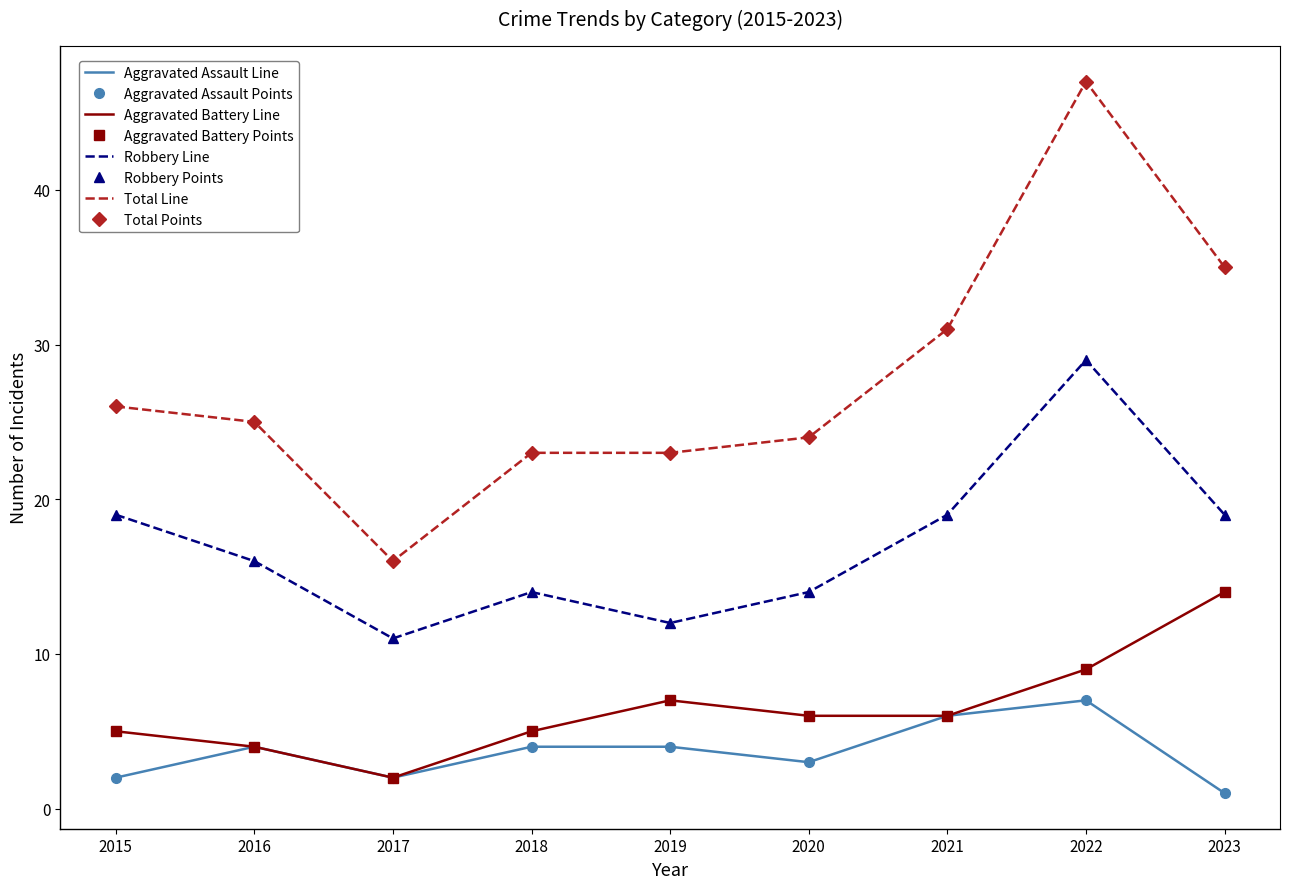

Which has a higher value, 2017 or 2021?

2021